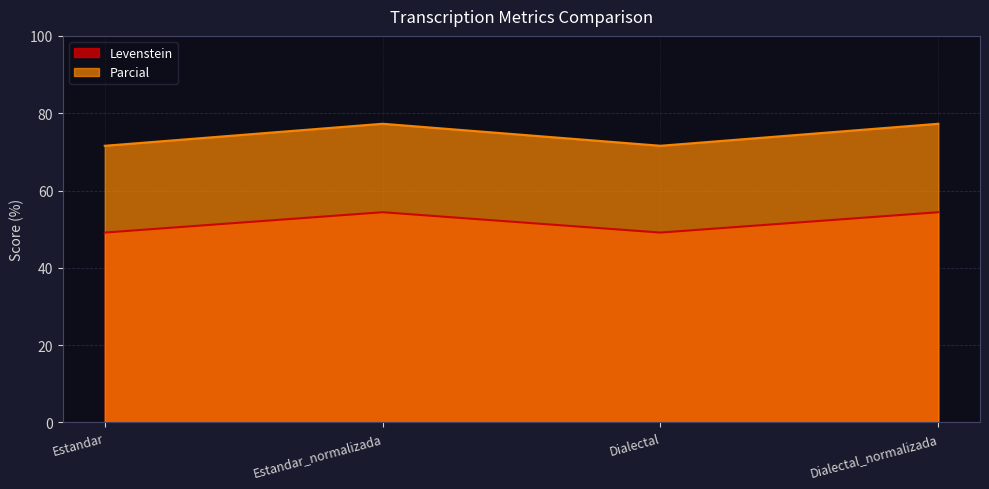

Which series changed the most between Estandar and Estandar_normalizada?

Parcial